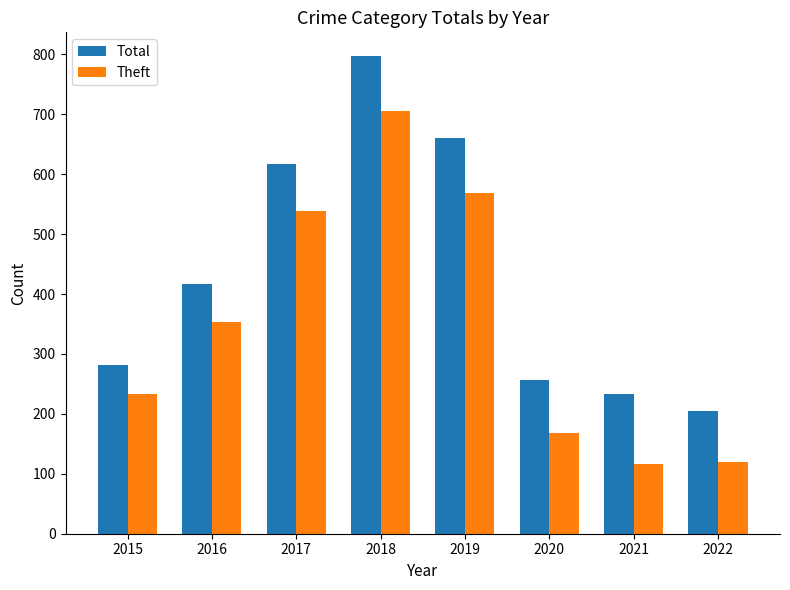

What is the value of the Theft bar at the 2nd from the left?

354